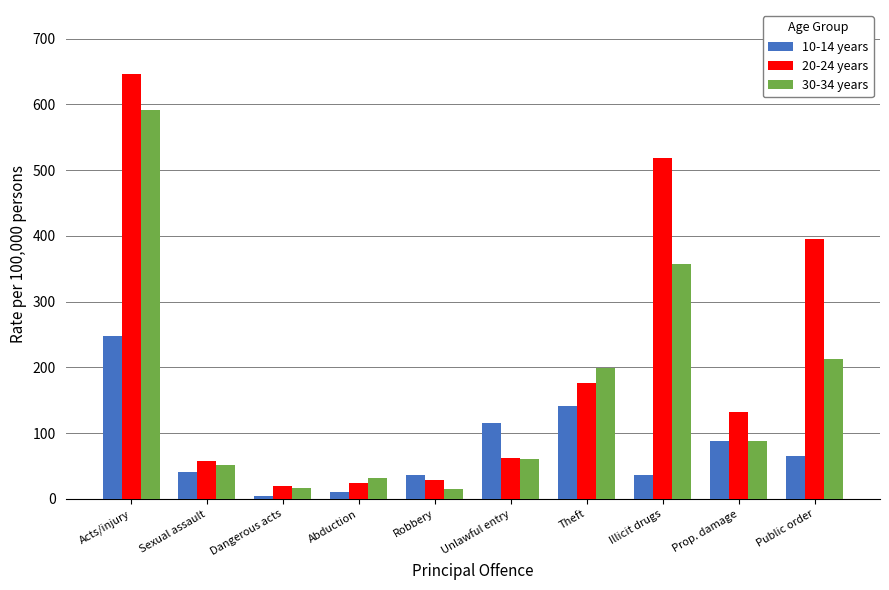

What is the label of the 3rd bar from the right?

Illicit drugs